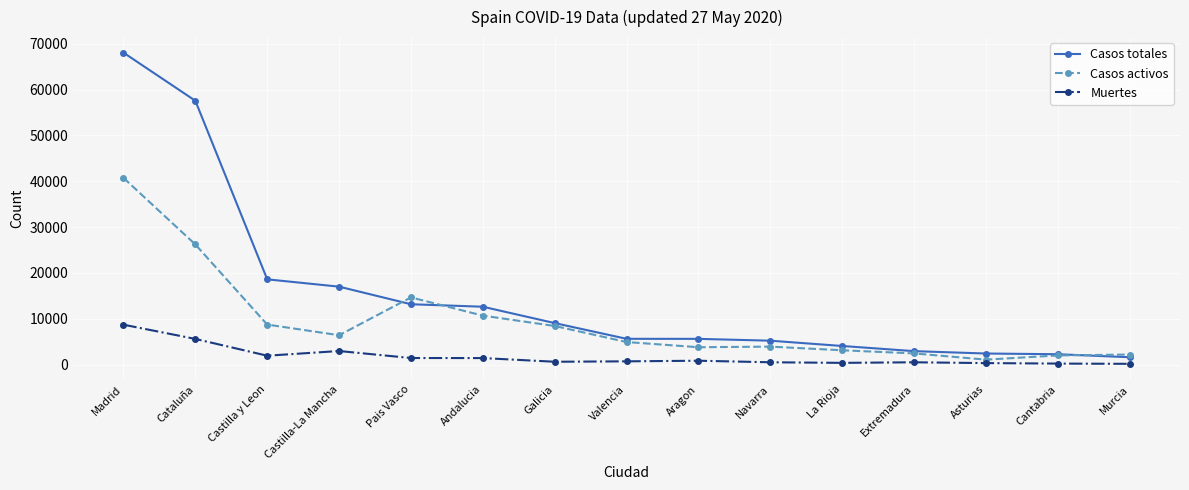

Which category has the highest value in the Casos totales series?

Madrid